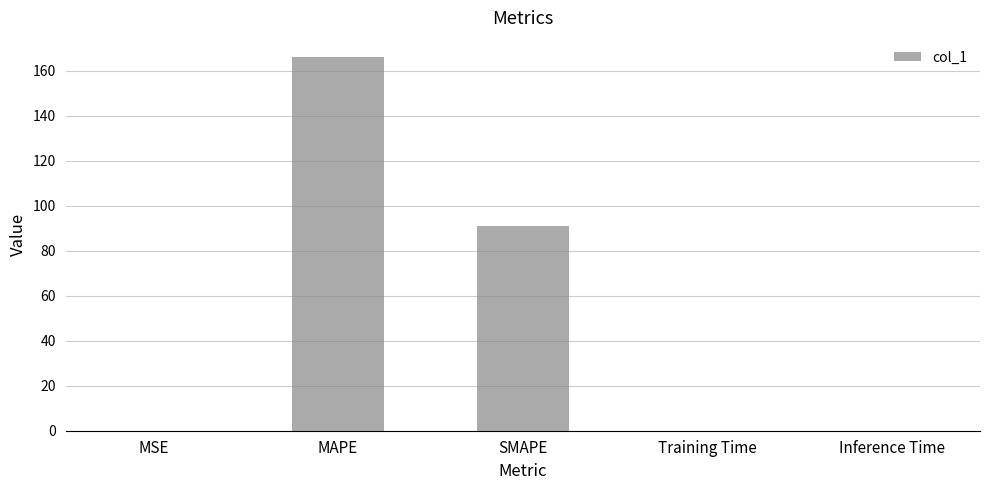

The chart shows a value of 0.0 at Inference Time. True or false?

True